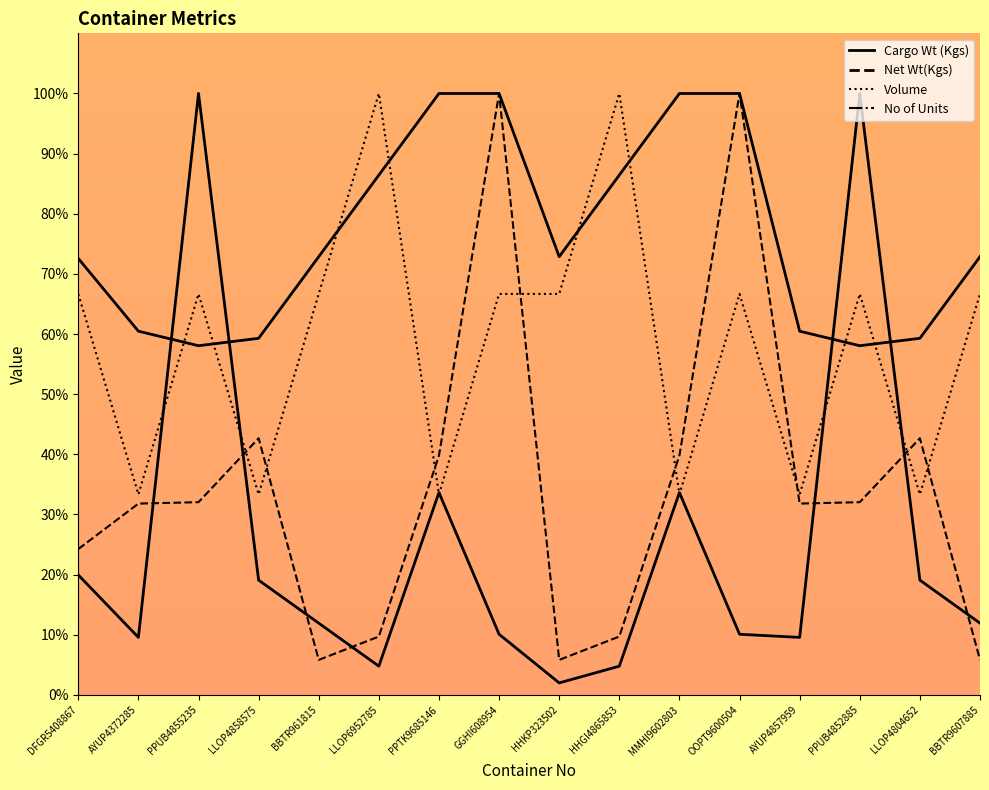

Which series has the largest total across all categories?

Net Wt(Kgs)